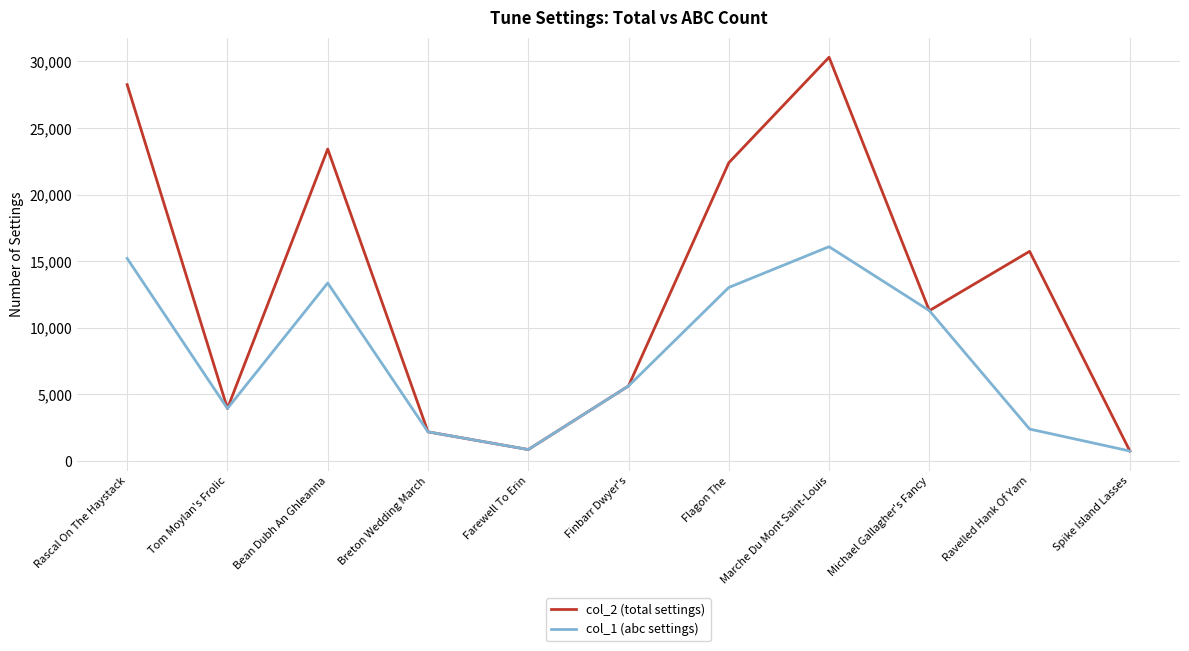

At which category does col_1 (abc settings) reach its first local valley?

Tom Moylan's Frolic